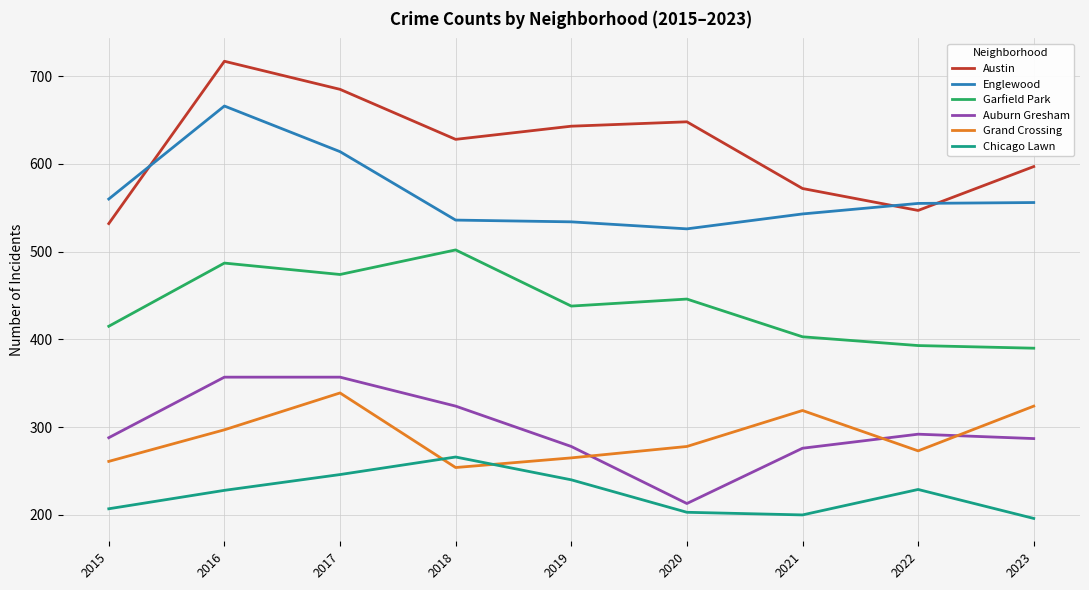

How many lines are shown in the chart?

6